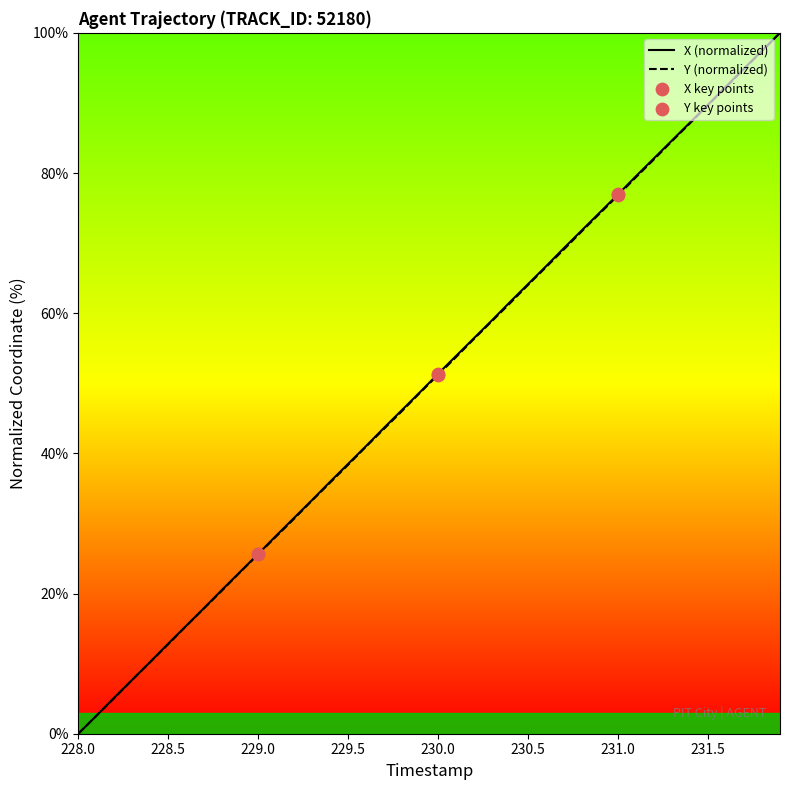

Which series has the largest Y range (max minus min)?

X